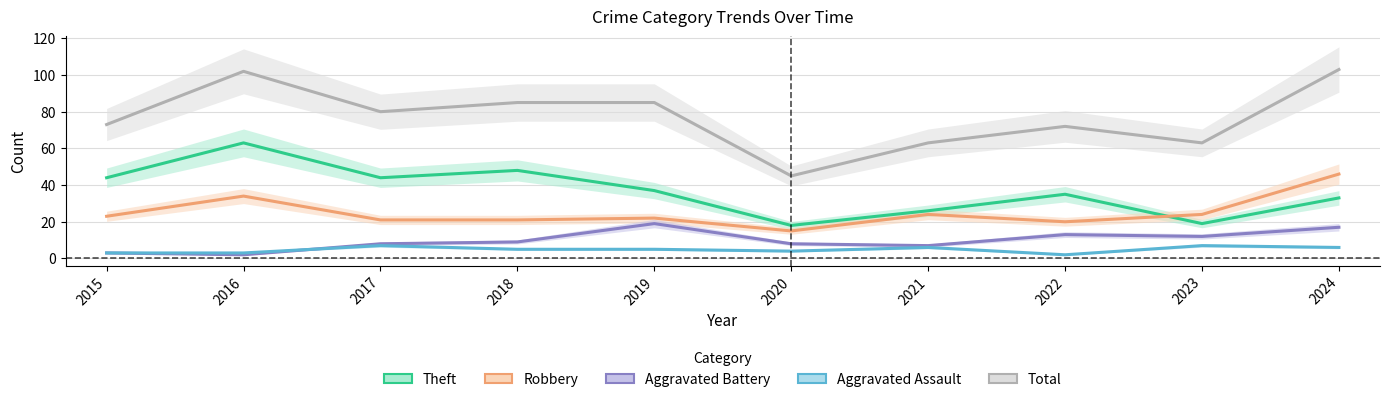

Is the value of Aggravated Assault at 2017 greater than the value of Theft at 2019?

No